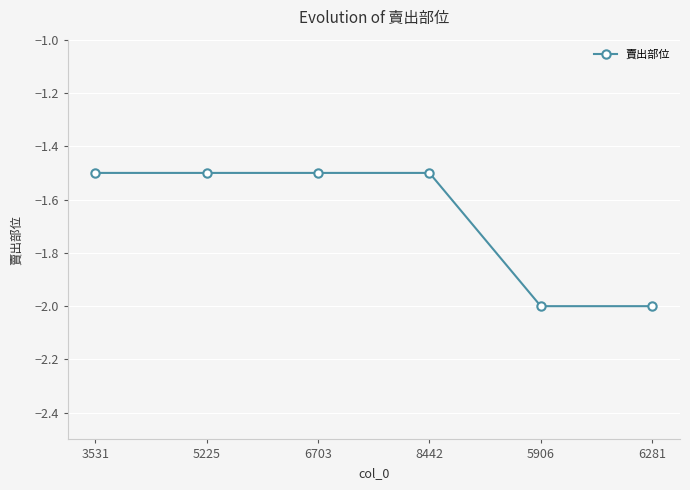

Reading right to left, transcribe all the data shown in this chart.

-2.0	-2.0	-1.5	-1.5	-1.5	-1.5